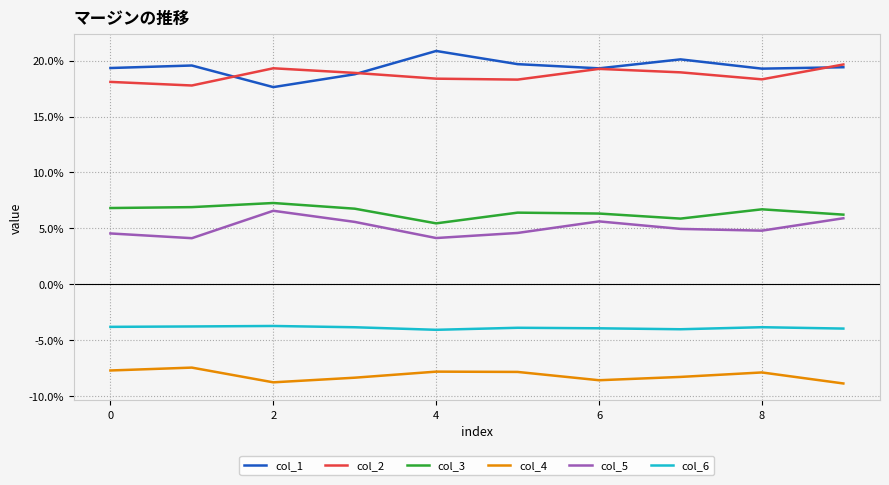

Where is the first local maximum for col_6?

2